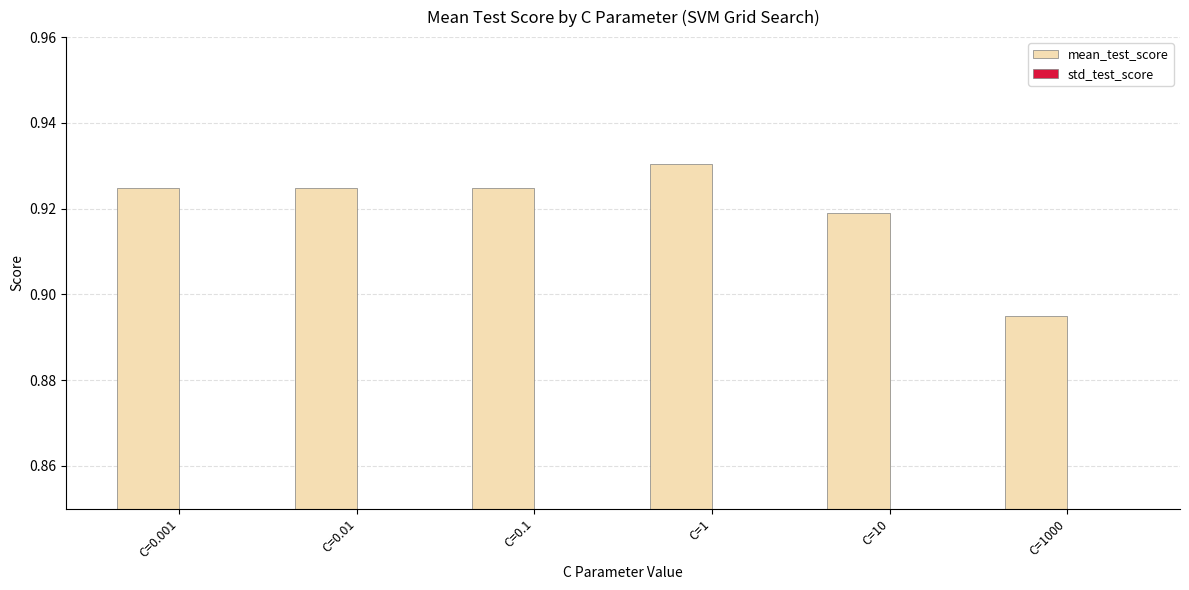

Which series has the largest range (max minus min)?

mean_test_score